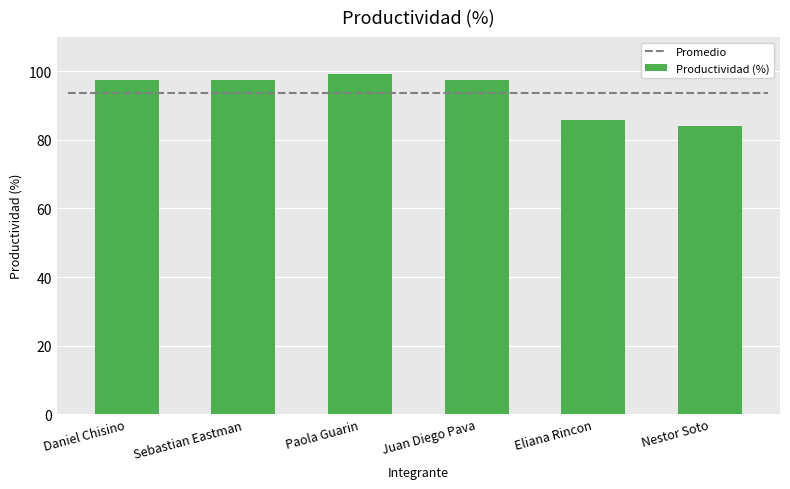

The chart shows a value of 142.7 at Juan Diego Pava. True or false?

False